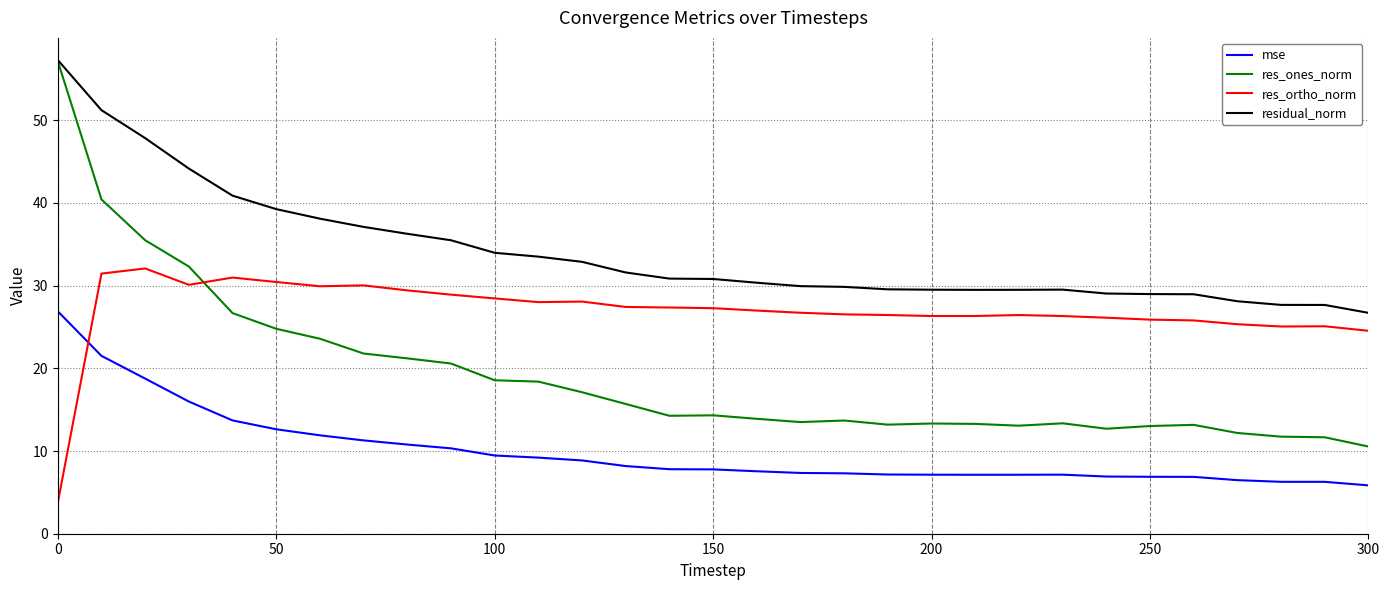

List the series in order of their overall mean, lowest first.

mse, res_ones_norm, res_ortho_norm, residual_norm